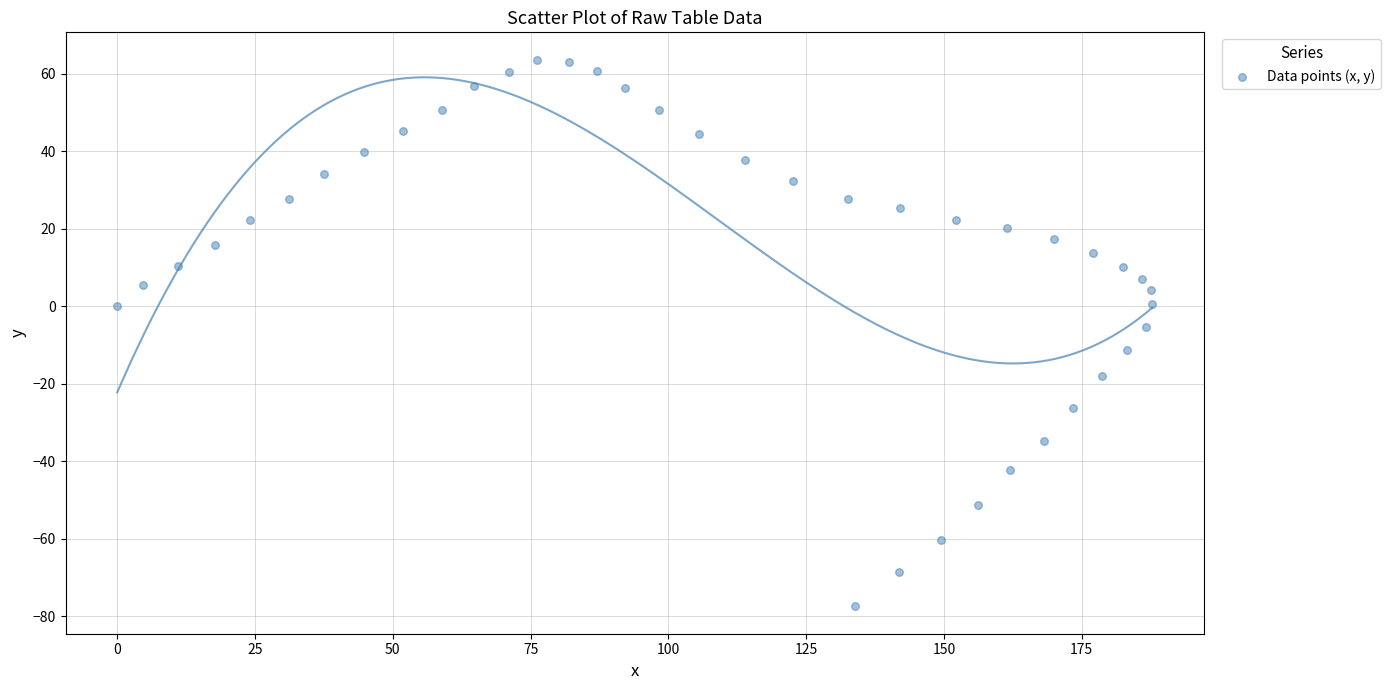

What is the range of Y values (max minus min)?

141.2